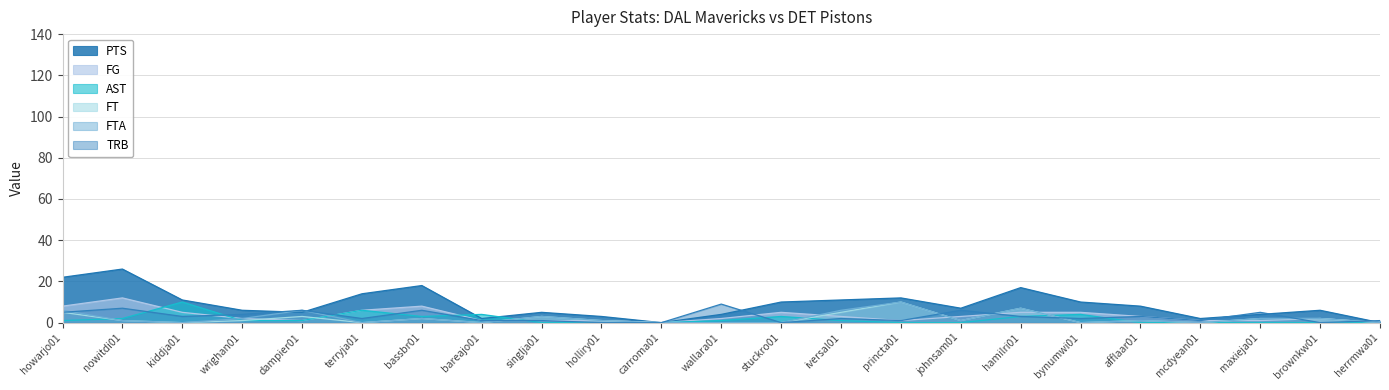

True or false: FTA and FT cross at least once.

False